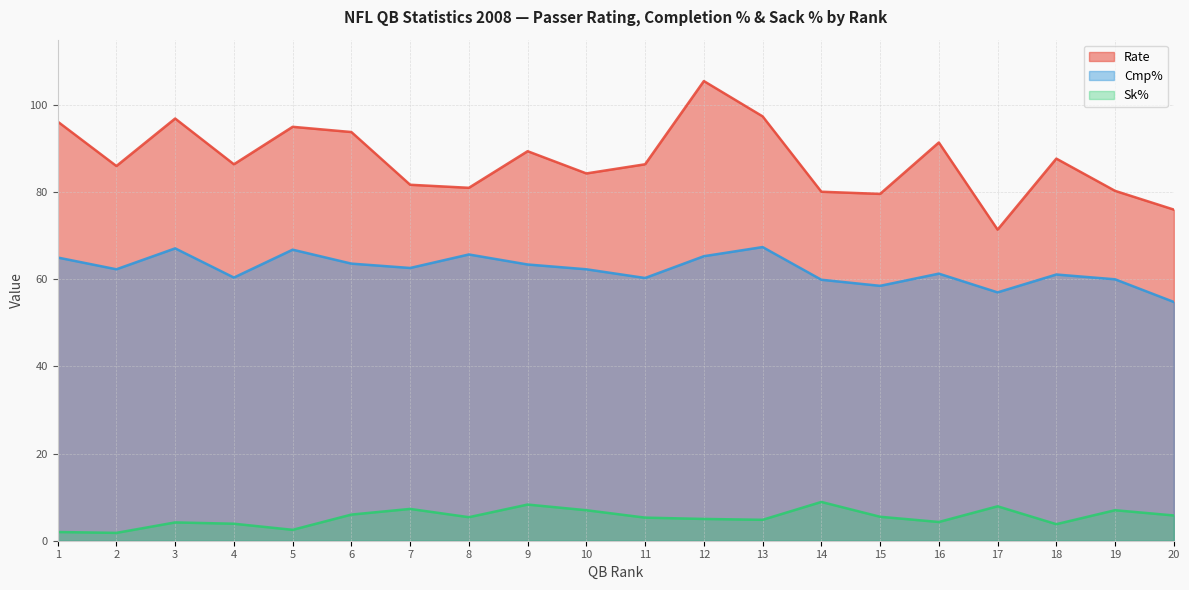

Is the value of Sk% at 18 greater than the value of Cmp% at 10?

No